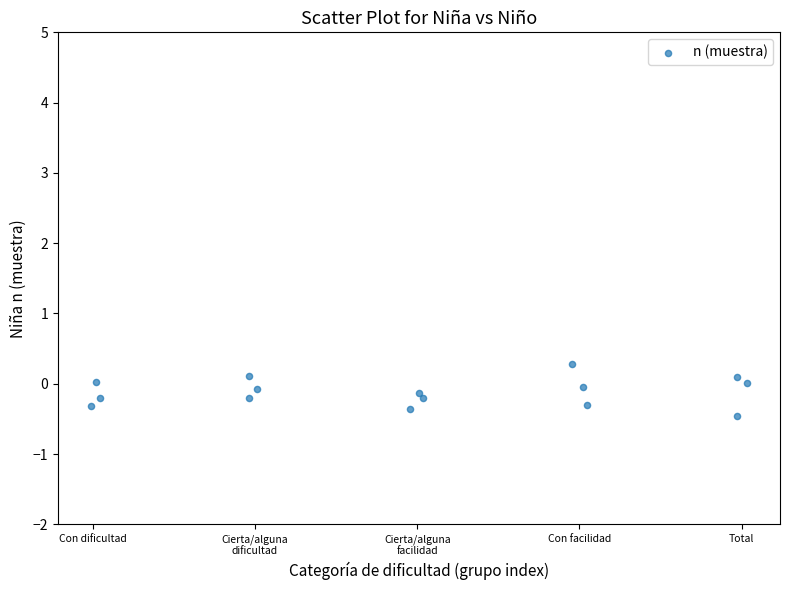

What is the range of X values (max minus min)?

4.0